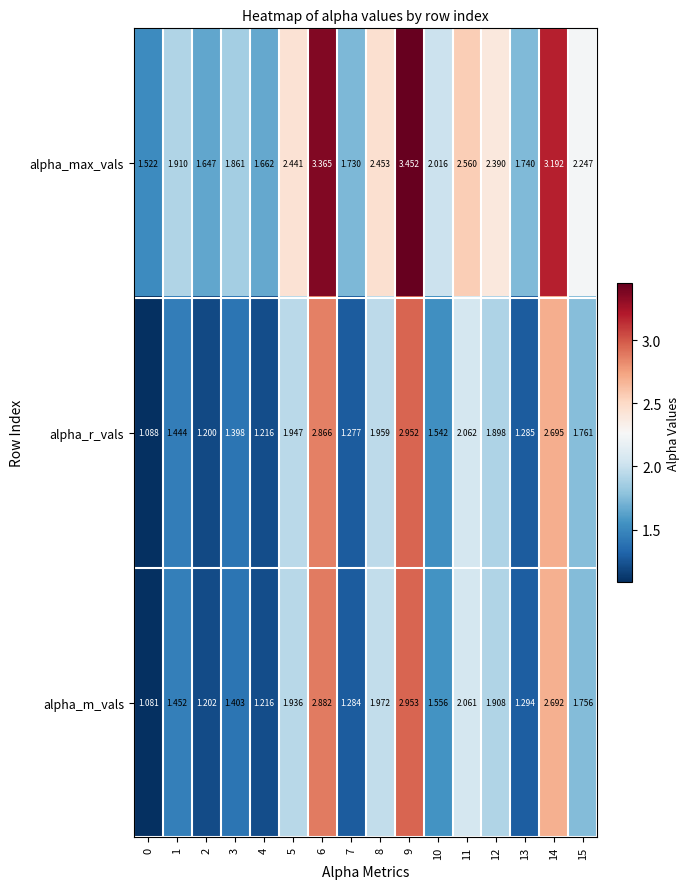

Rank the series by their maximum value, from lowest to highest.

alpha_r_vals, alpha_m_vals, alpha_max_vals